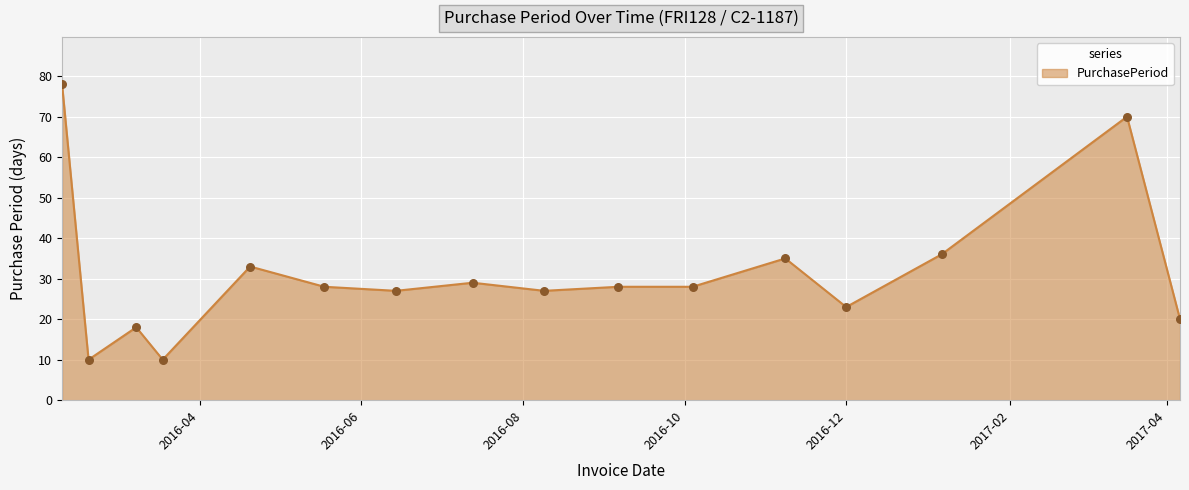

What is the difference between the maximum and minimum values?

68